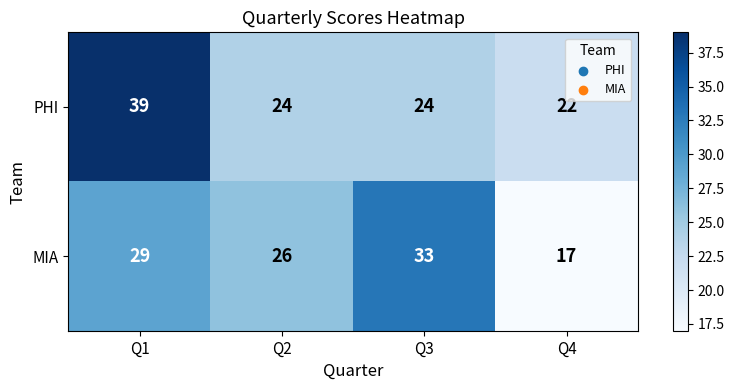

Which series has the largest total across all categories?

PHI